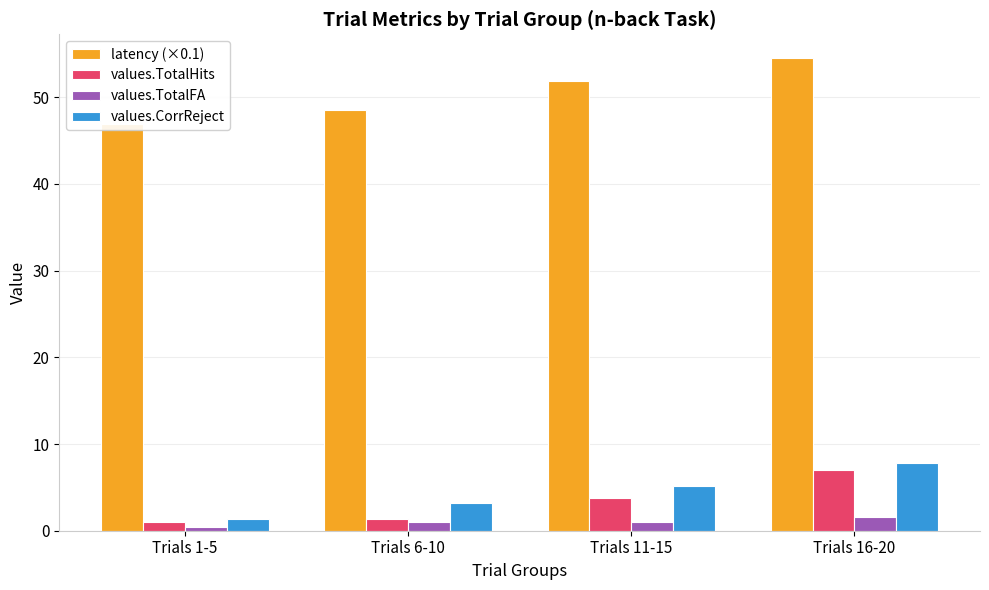

Reading right to left, transcribe all the data shown in this chart.

latency (×0.1): 54.5	51.9	48.5	46.9
values.TotalHits: 7.0	3.8	1.4	1.0
values.TotalFA: 1.6	1.0	1.0	0.4
values.CorrReject: 7.8	5.2	3.2	1.4